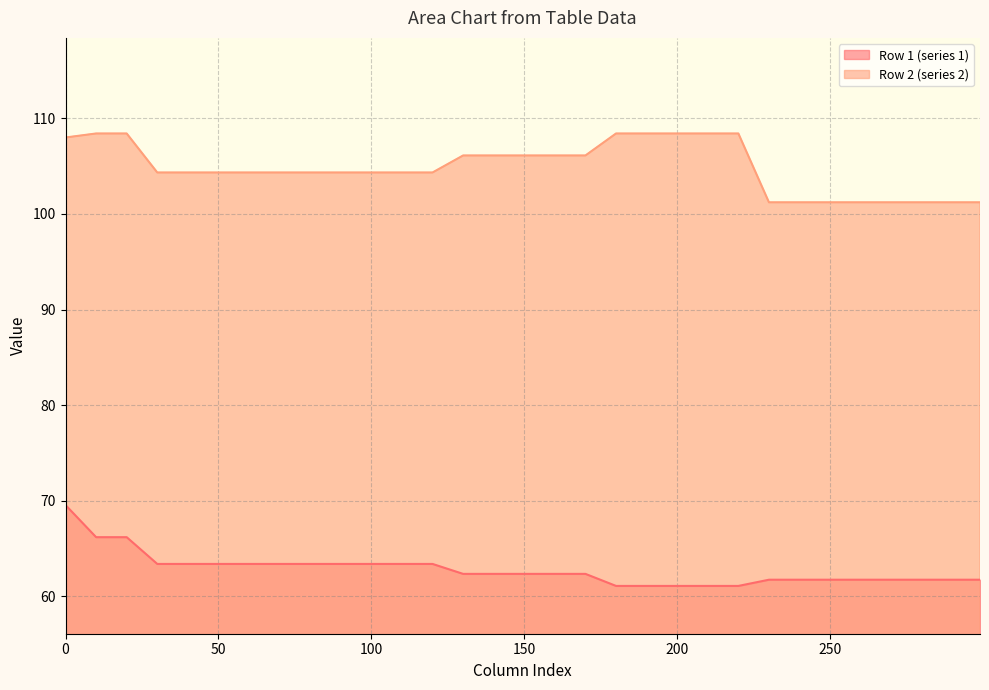

Rank the series at 60 from lowest to highest value.

Row 1 (series 1), Row 2 (series 2)